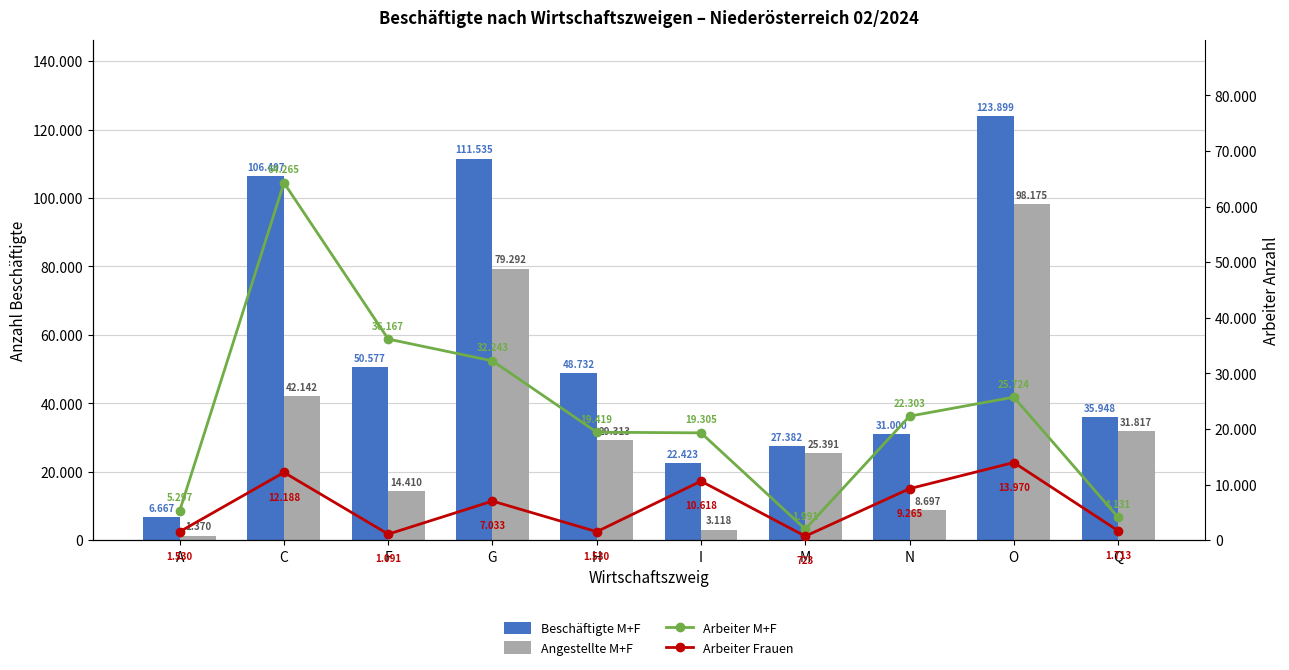

True or false: Beschäftigte M+F has a value of 48732 at H.

True